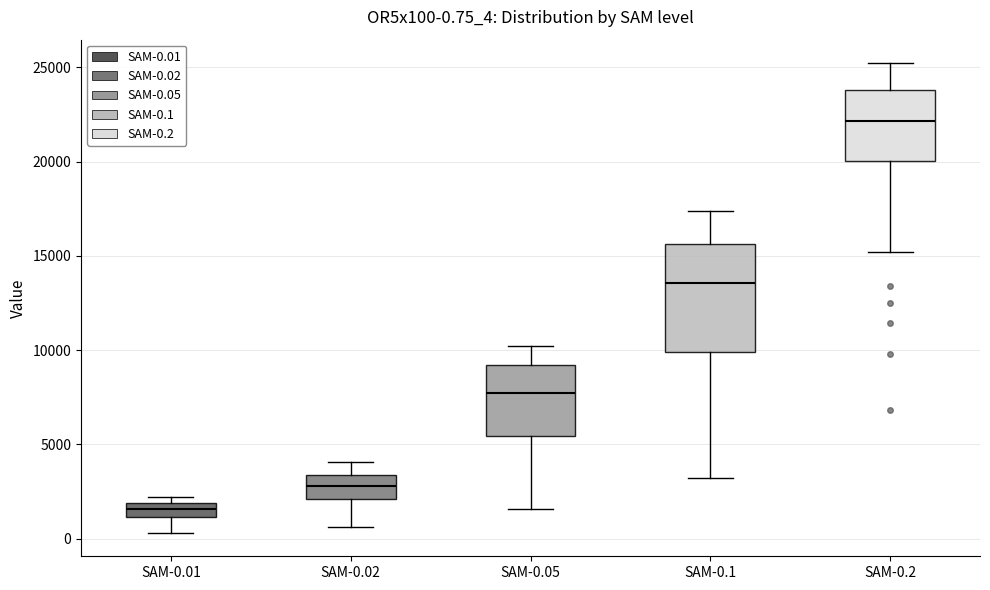

Comparing the boxes themselves (not the whiskers), which one is the tallest?

SAM-0.1